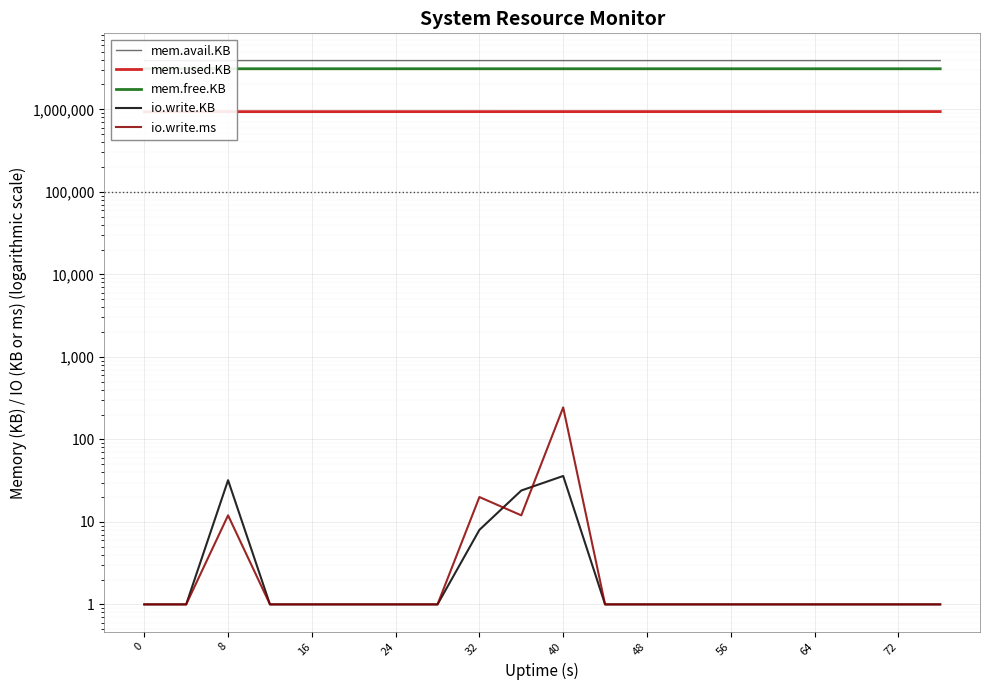

True or false: io.write.ms and mem.avail.KB intersect in this chart.

False